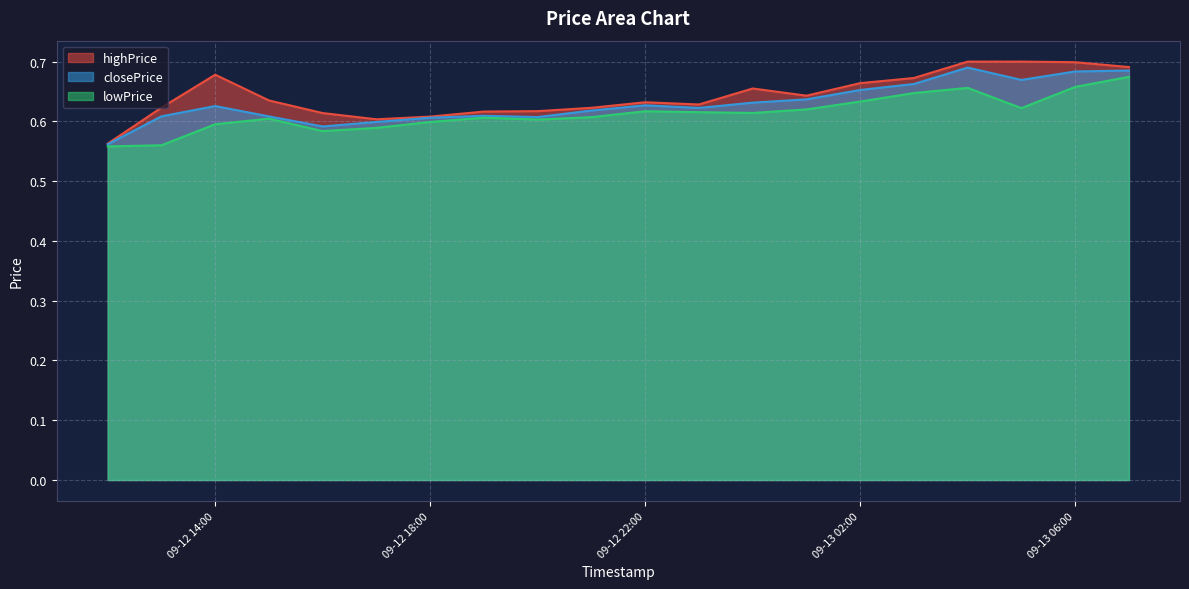

True or false: highPrice and closePrice intersect in this chart.

False